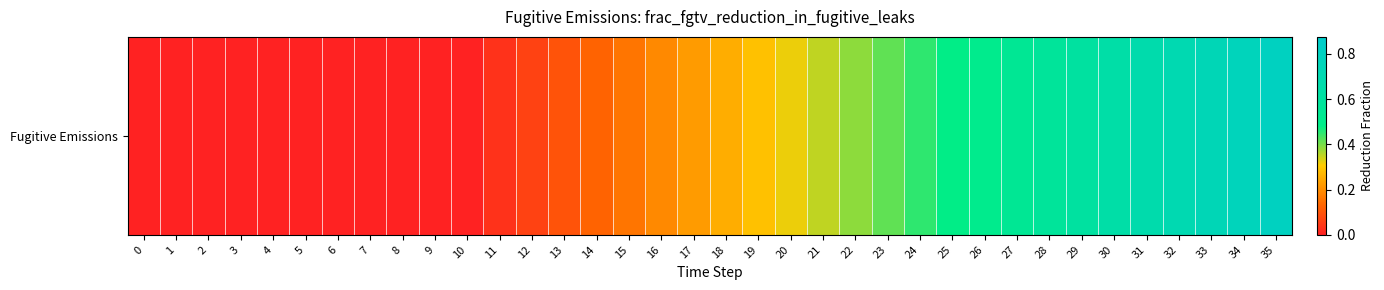

How many data points does each series have?

36